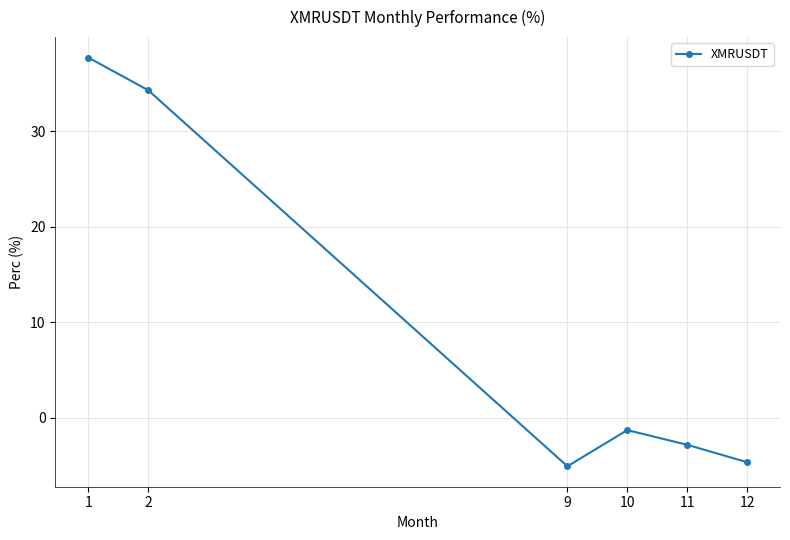

Reading right to left, list all the values displayed in this chart.

-4.6	-2.8	-1.3	-5.1	34.3	37.7